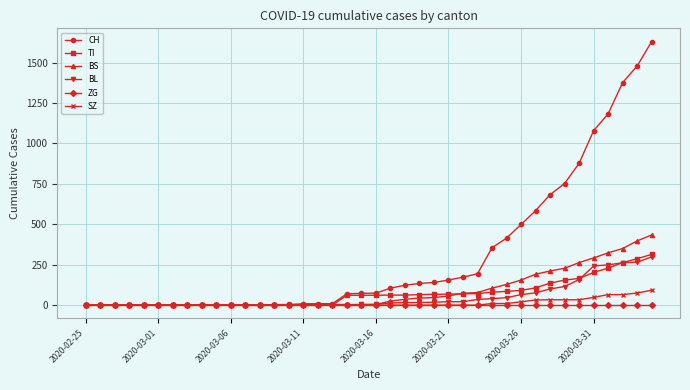

Which series has the largest total across all categories?

CH